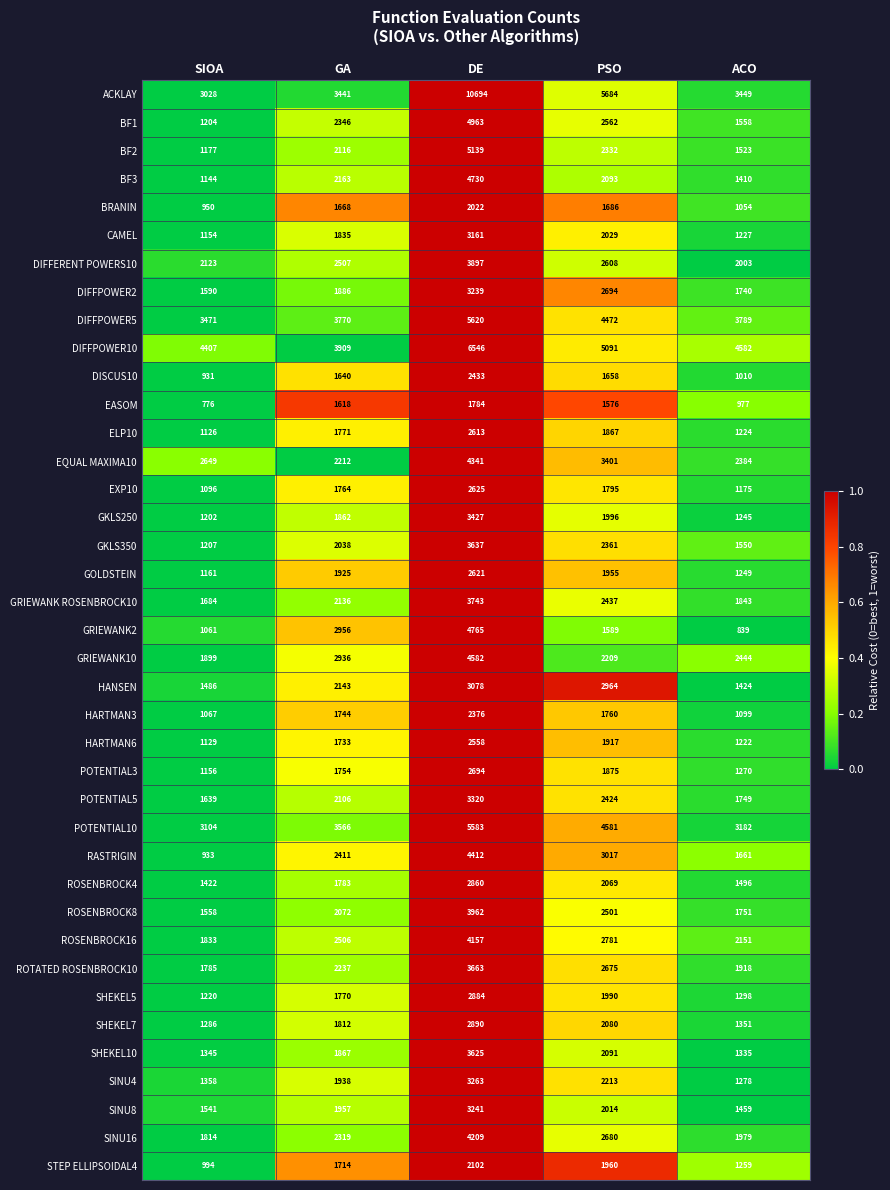

Which category has the highest value in the HARTMAN6 series?

DE